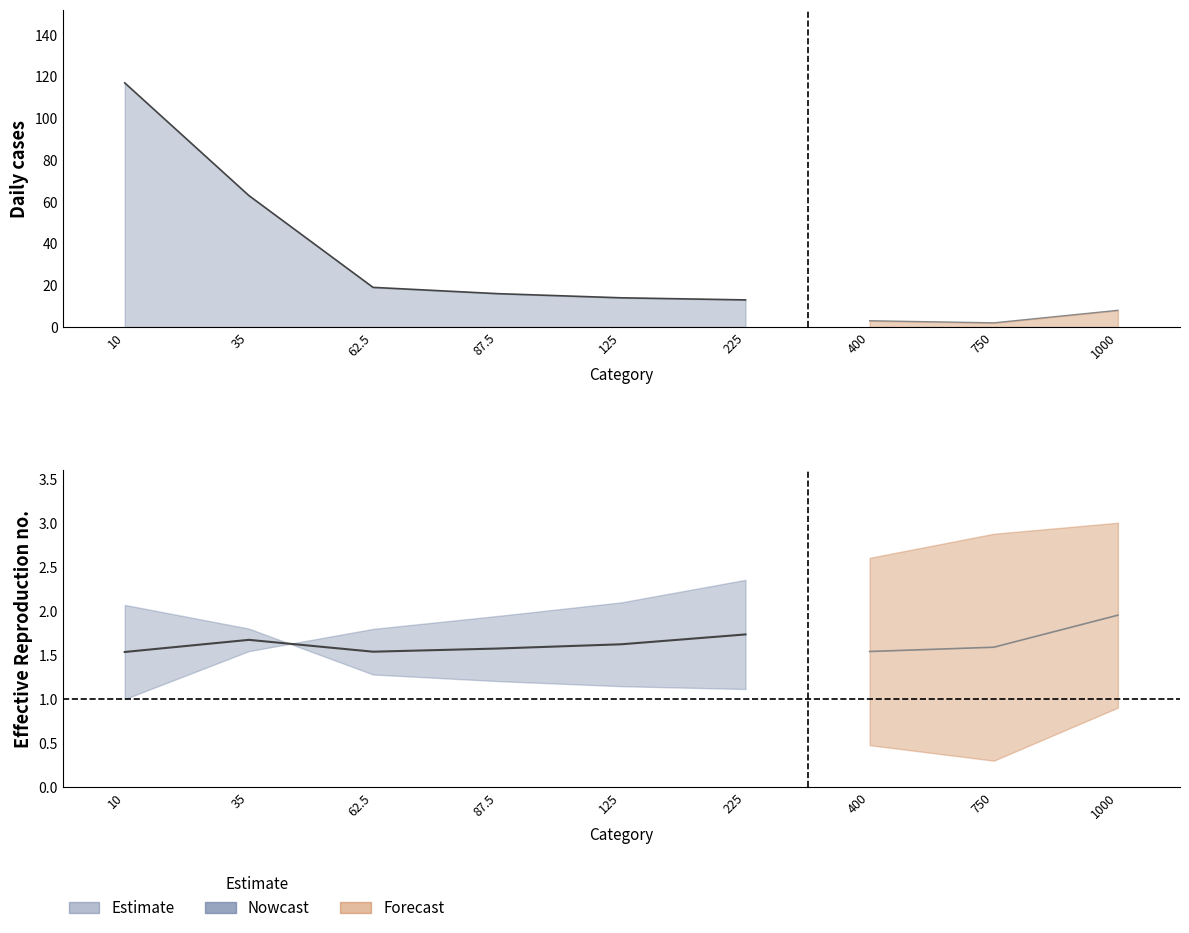

What is the sum of all counts values?

255.0